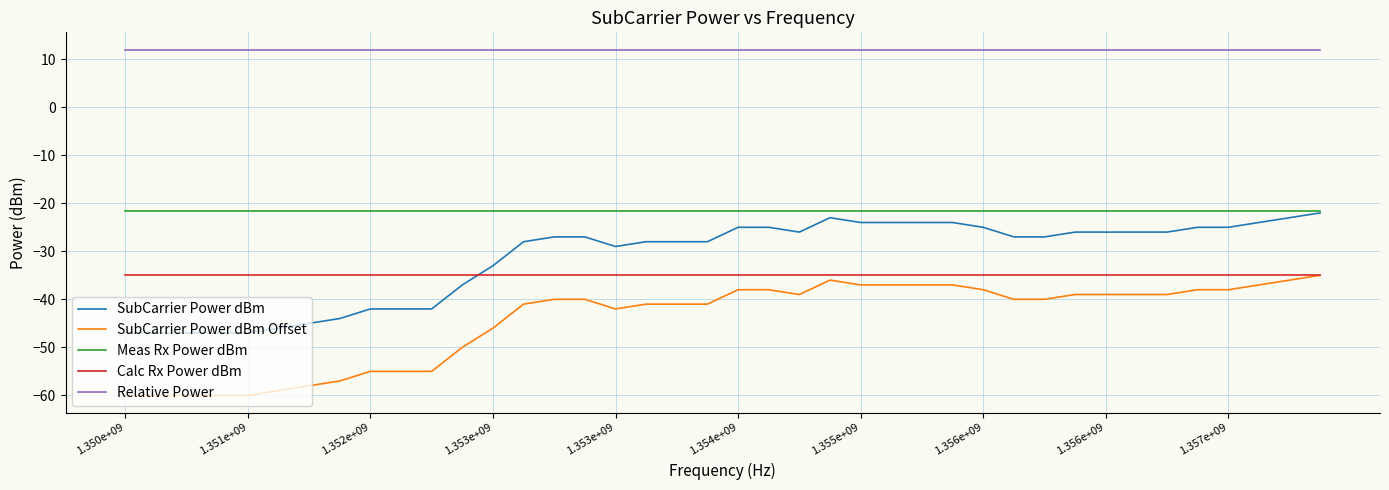

What is the smallest value displayed?

-60.0